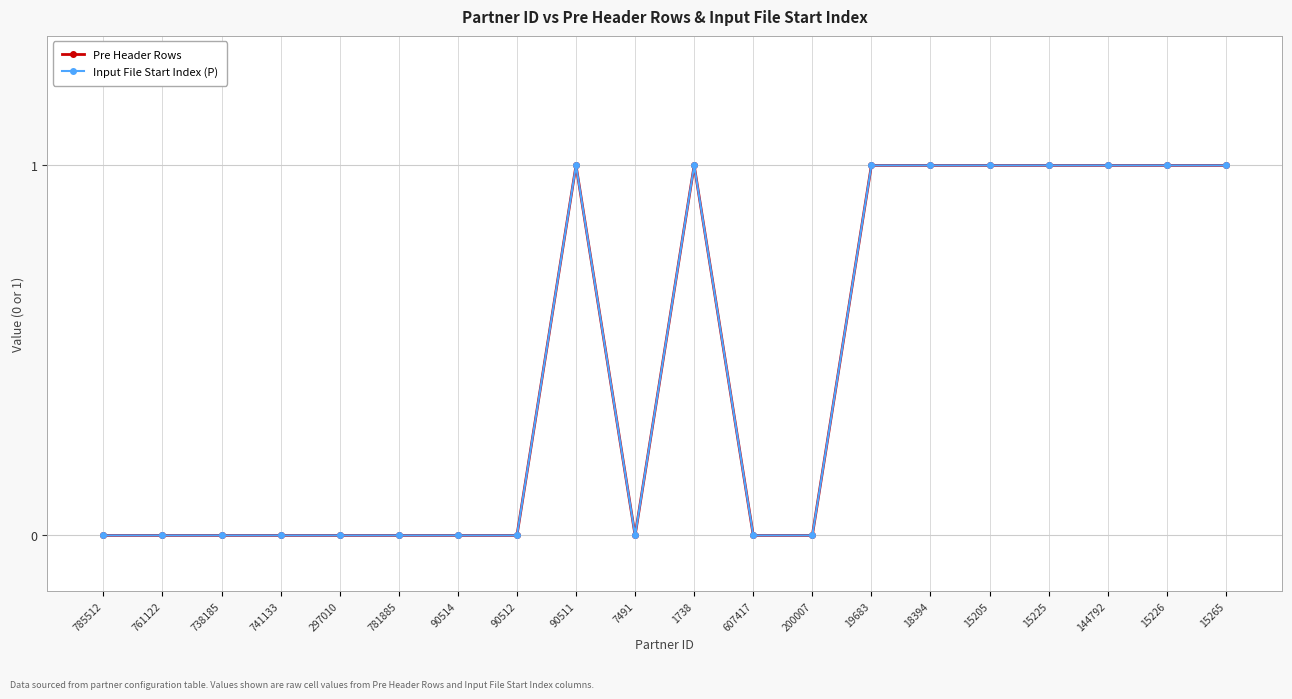

Rank the series at 741133 from lowest to highest value.

Pre Header Rows, Input File Start Index (P)